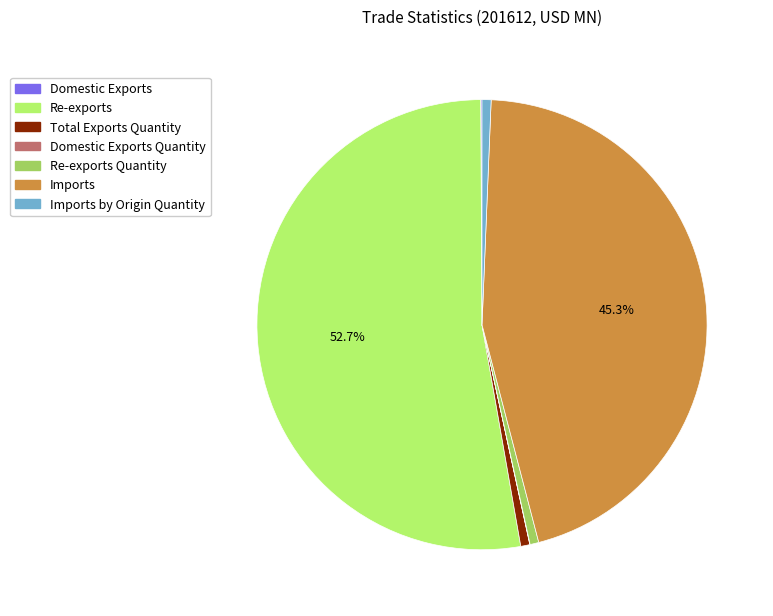

Is there a majority slice in this chart?

Yes